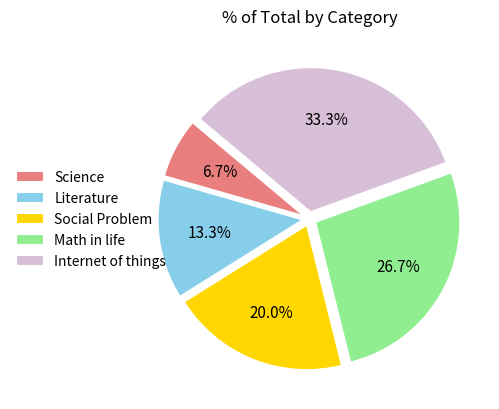

How many segments does this pie chart have?

5